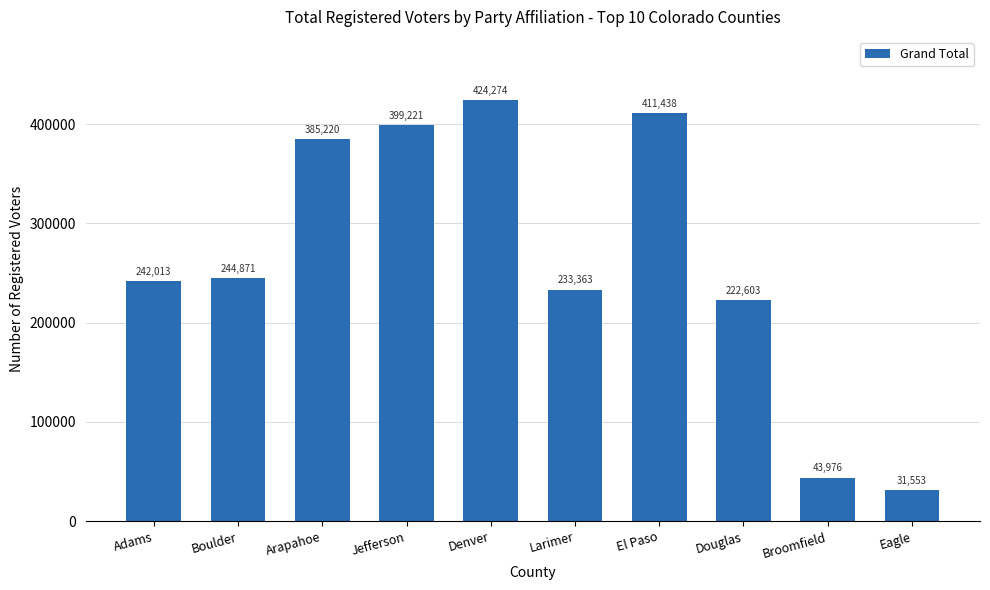

What value does the data have at Broomfield, to the nearest 10?

43980